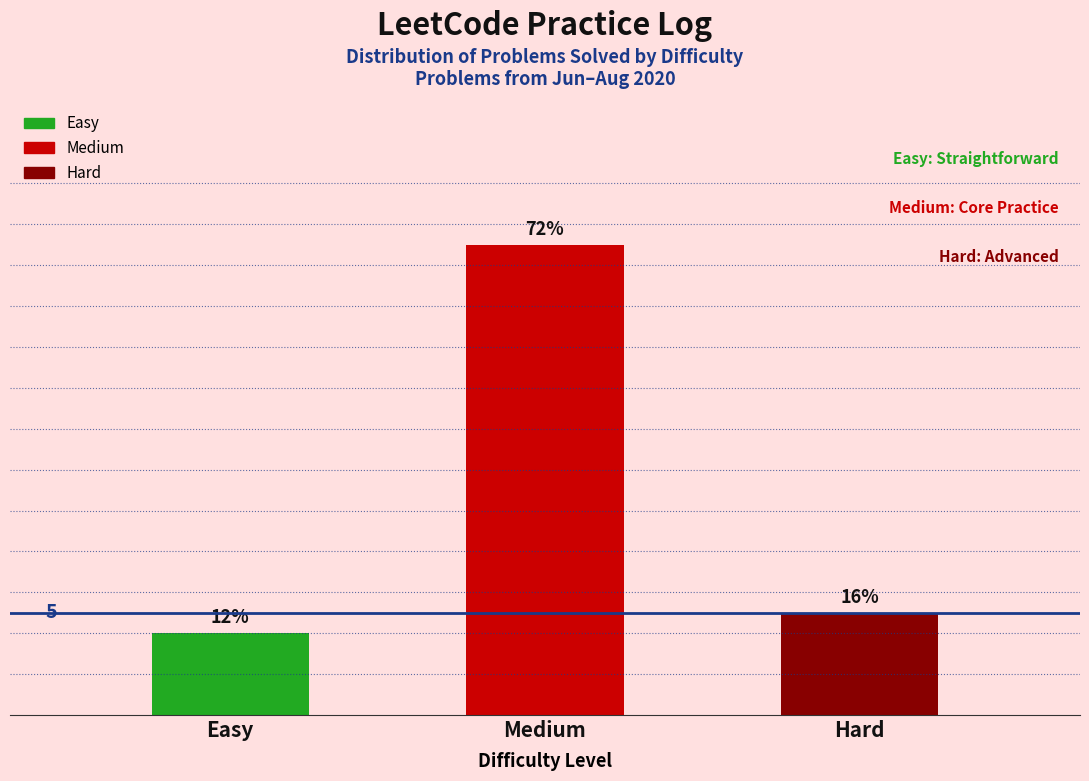

Does the chart contain any negative values?

No